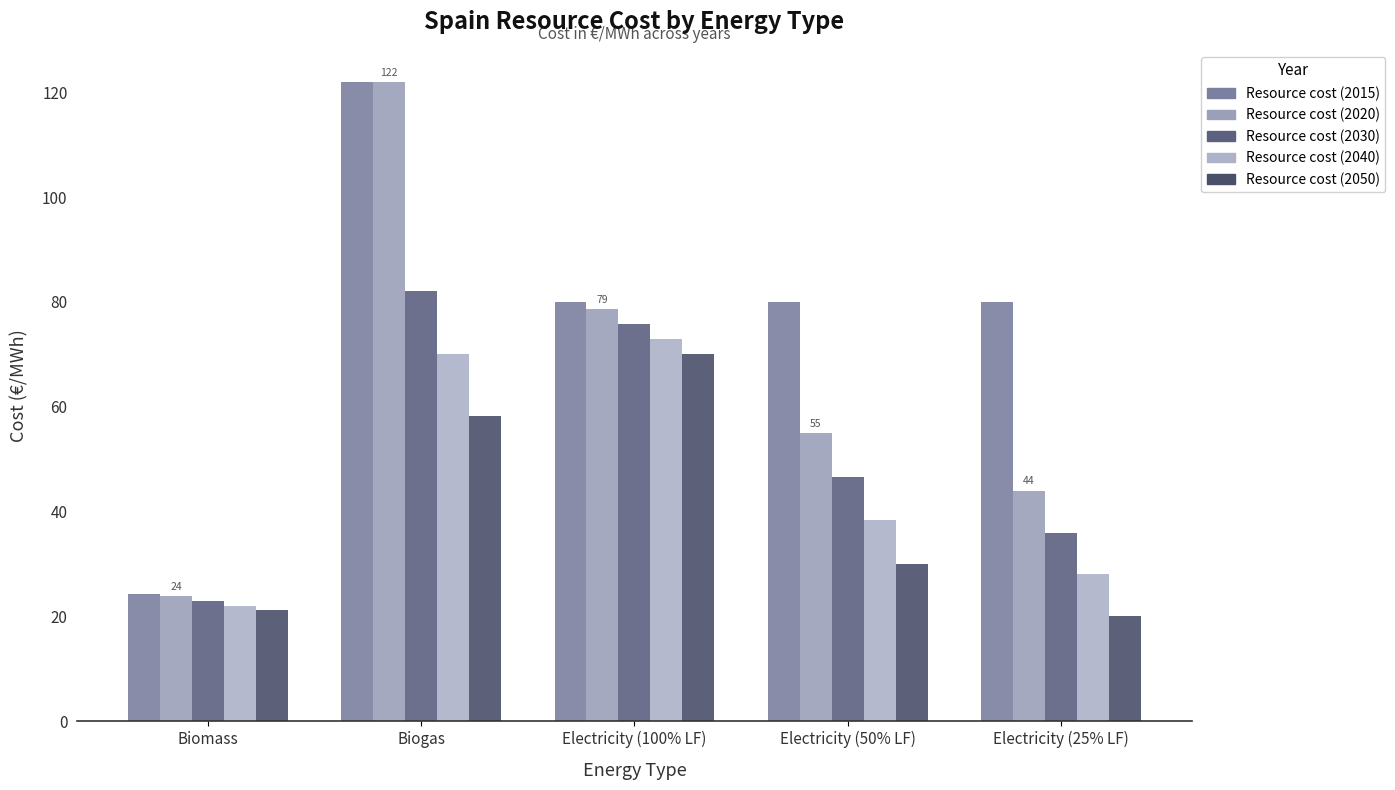

What is the difference between the Resource cost (2030) values at Electricity (50% LF) and Electricity (100% LF)?

29.0